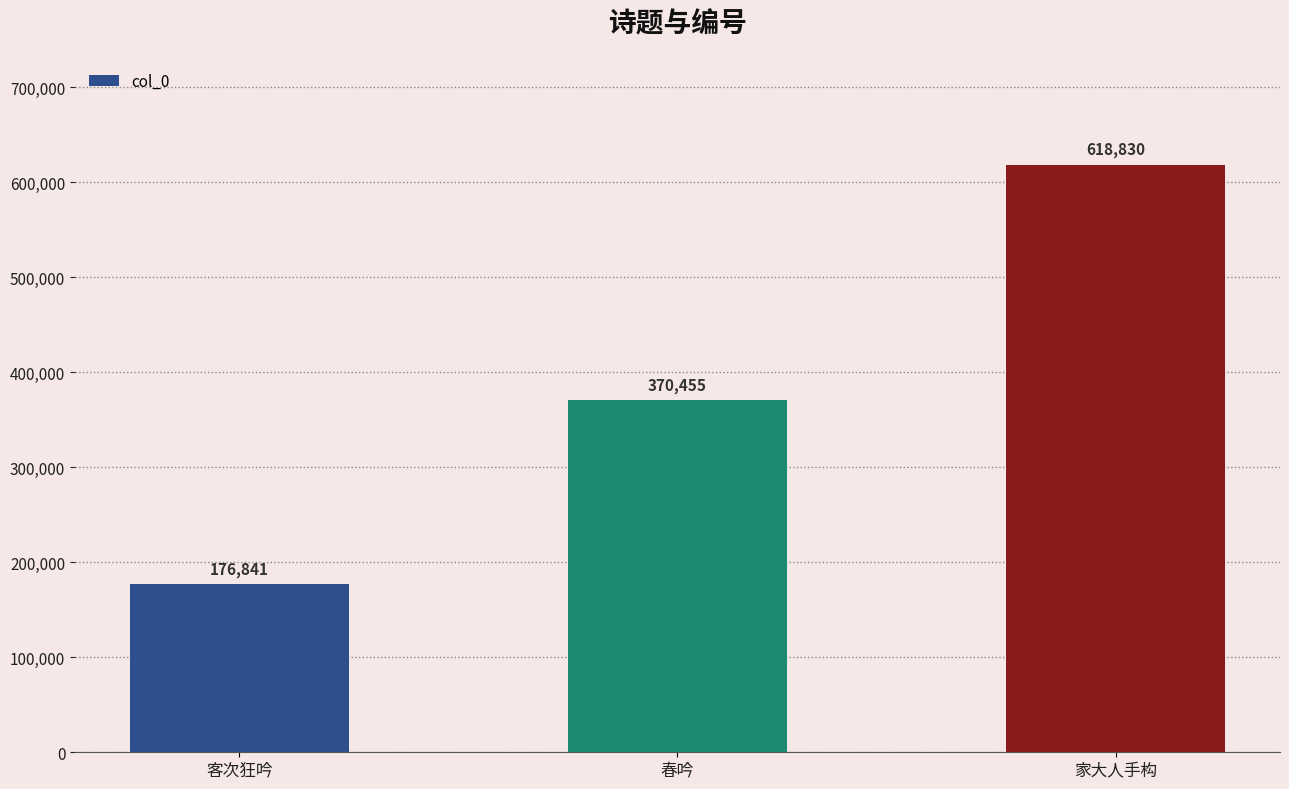

What is the difference between the values at 家大人手构 and 春吟?

248375